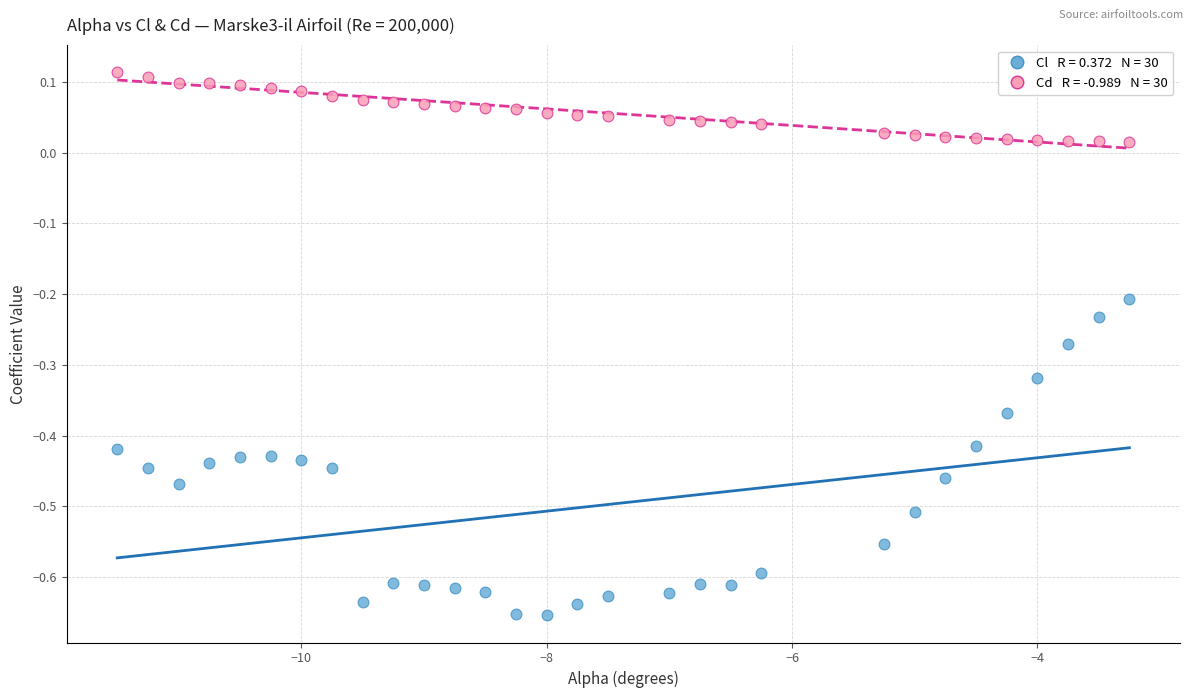

Across all data points, what is the range of X values (max minus min)?

8.2